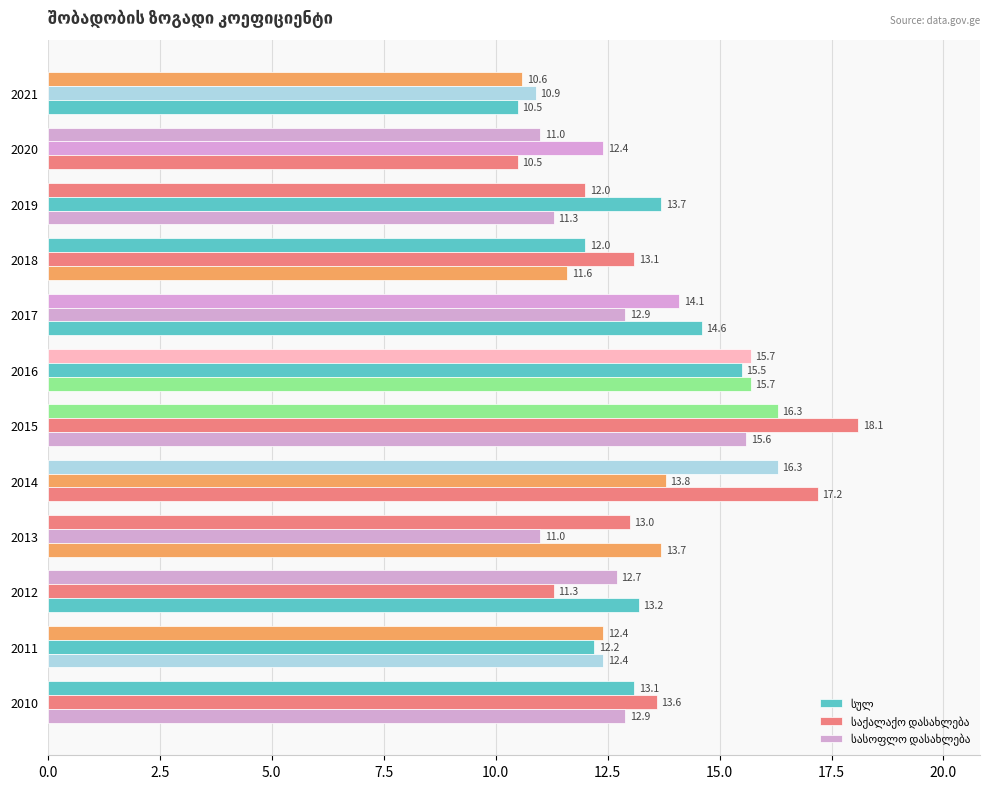

How many data points does each series have?

12